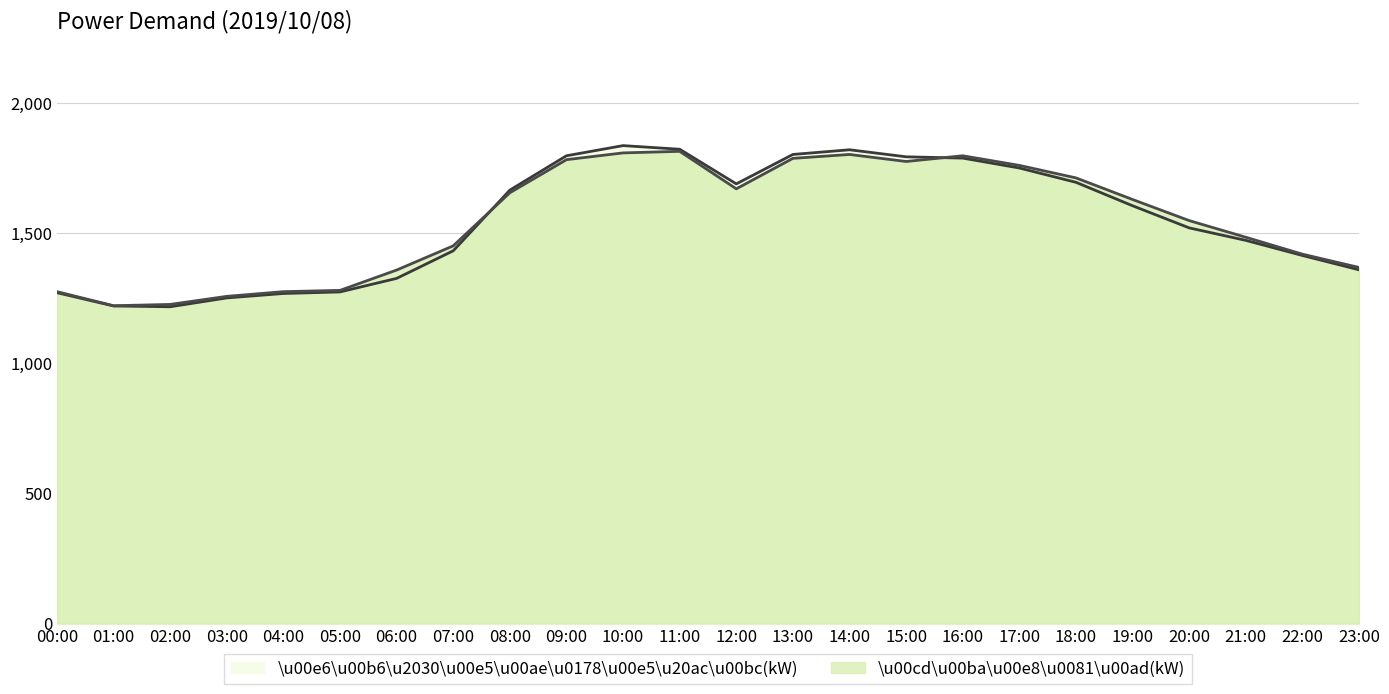

What is the difference between the second highest and minimum values in the \u00e6\u00b6\u2030\u00e5\u00ae\u0178\u00e5\u20ac\u00bc(kW) series?

605